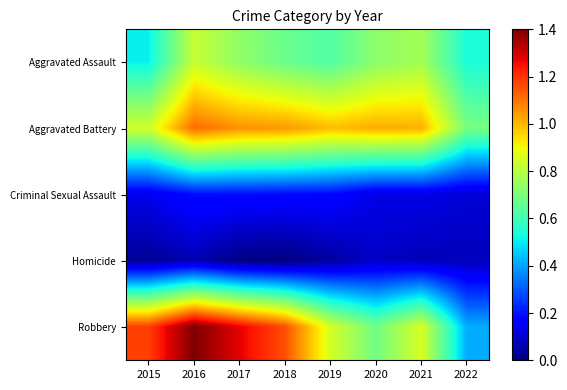

Which label corresponds to the smallest value in the chart?

2018